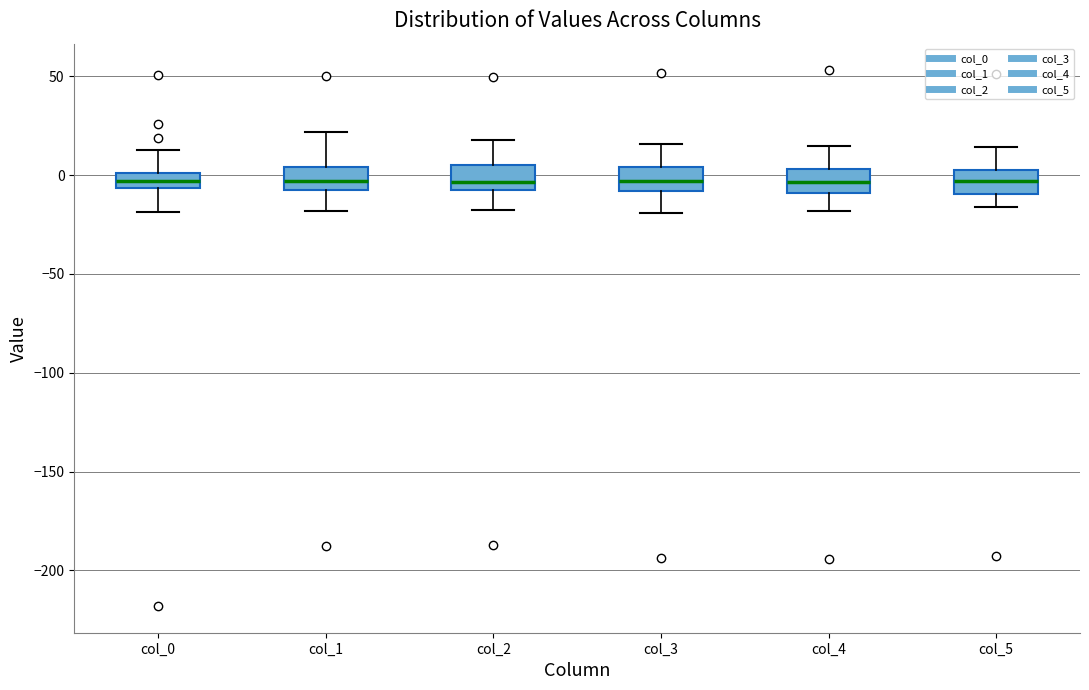

Reading left to right, transcribe this box plot: for each box, give where its median line is, the range the box spans, and where its two whiskers end, as read against the y-axis. The values are not printed on the chart, so give them approximately, as read against the axis.

col_0: median -5 (inside the box), box -5 to 0, whiskers -20 to 15
col_1: median -5, box -10 to 5, whiskers -20 to 20
col_2: median -5, box -10 to 5, whiskers -20 to 20
col_3: median -5, box -10 to 5, whiskers -20 to 15
col_4: median -5, box -10 to 5, whiskers -20 to 15
col_5: median -5, box -10 to 5, whiskers -15 to 15